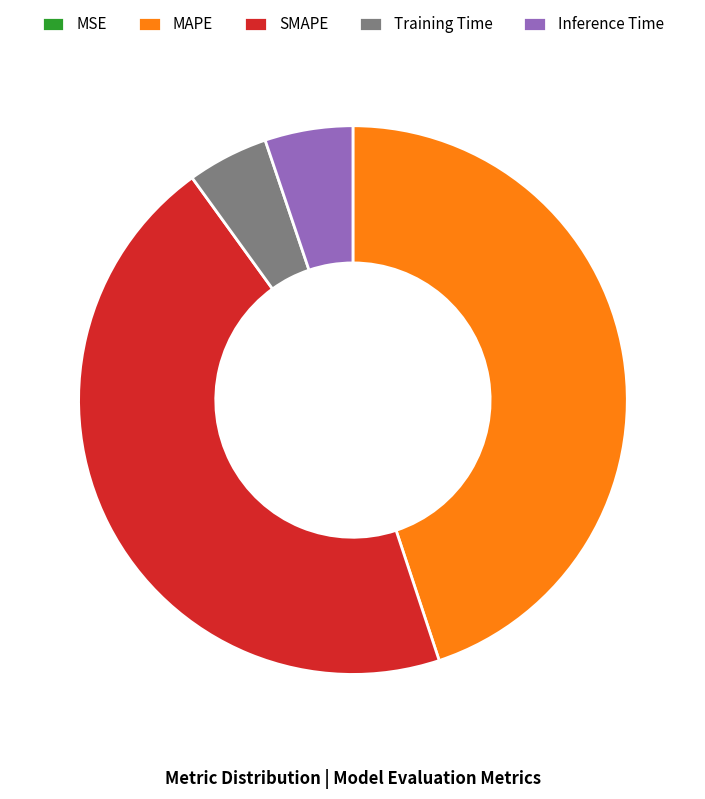

The Inference Time slice represents 16% of the pie. True or false?

False